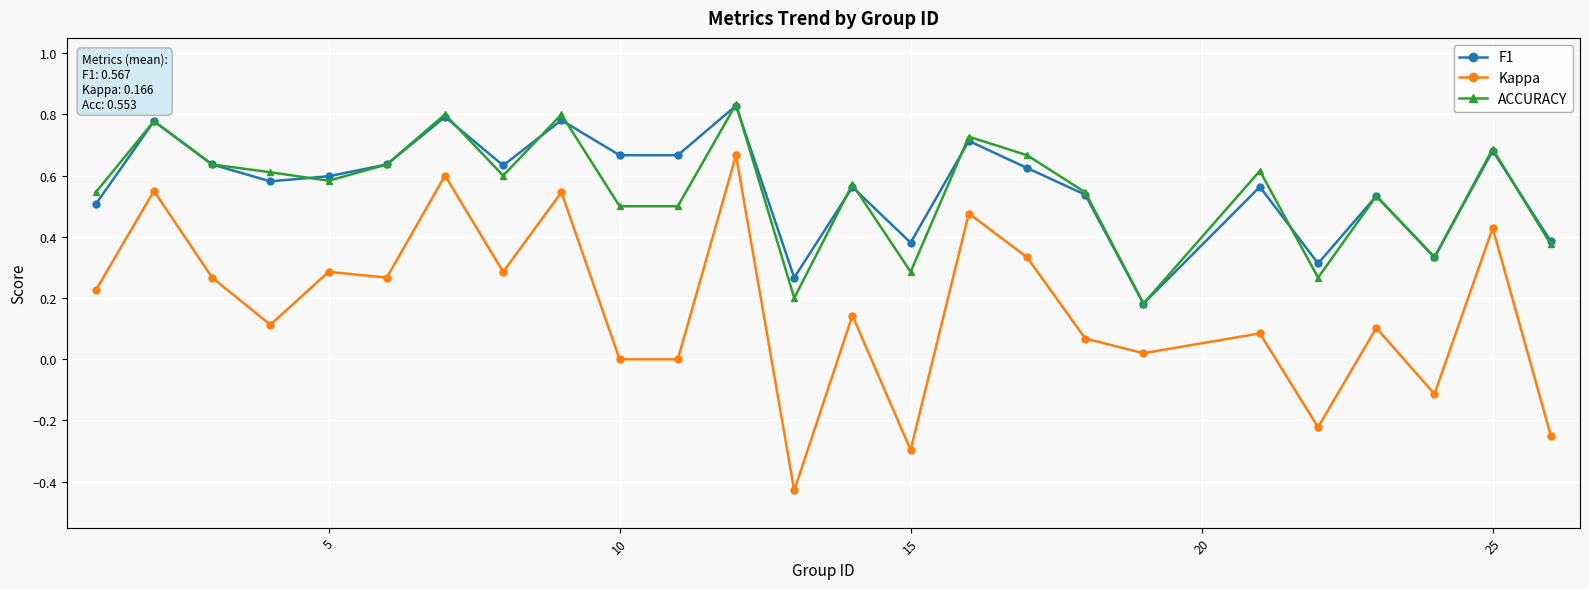

True or false: Kappa and F1 cross at least once.

False